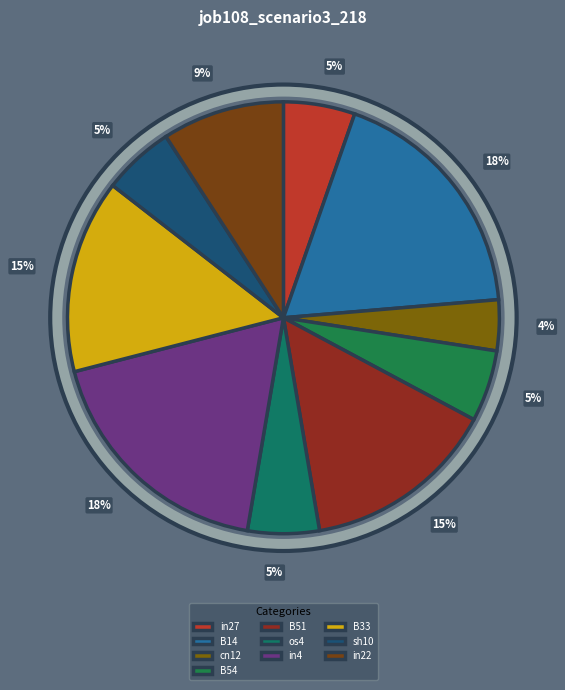

What is the smallest slice in the pie chart?

cn12